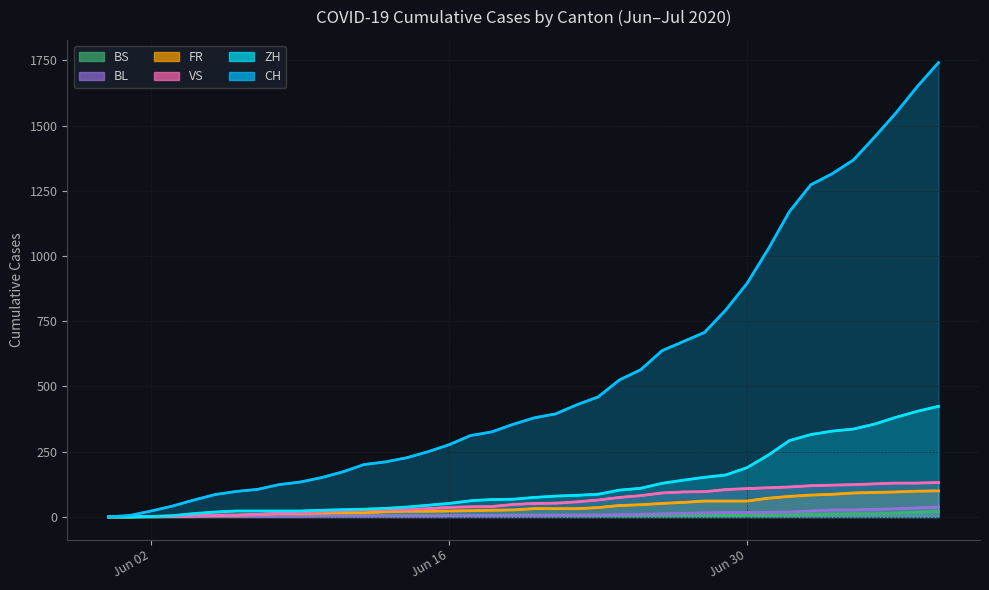

How many values in the BL series are below 6?

20